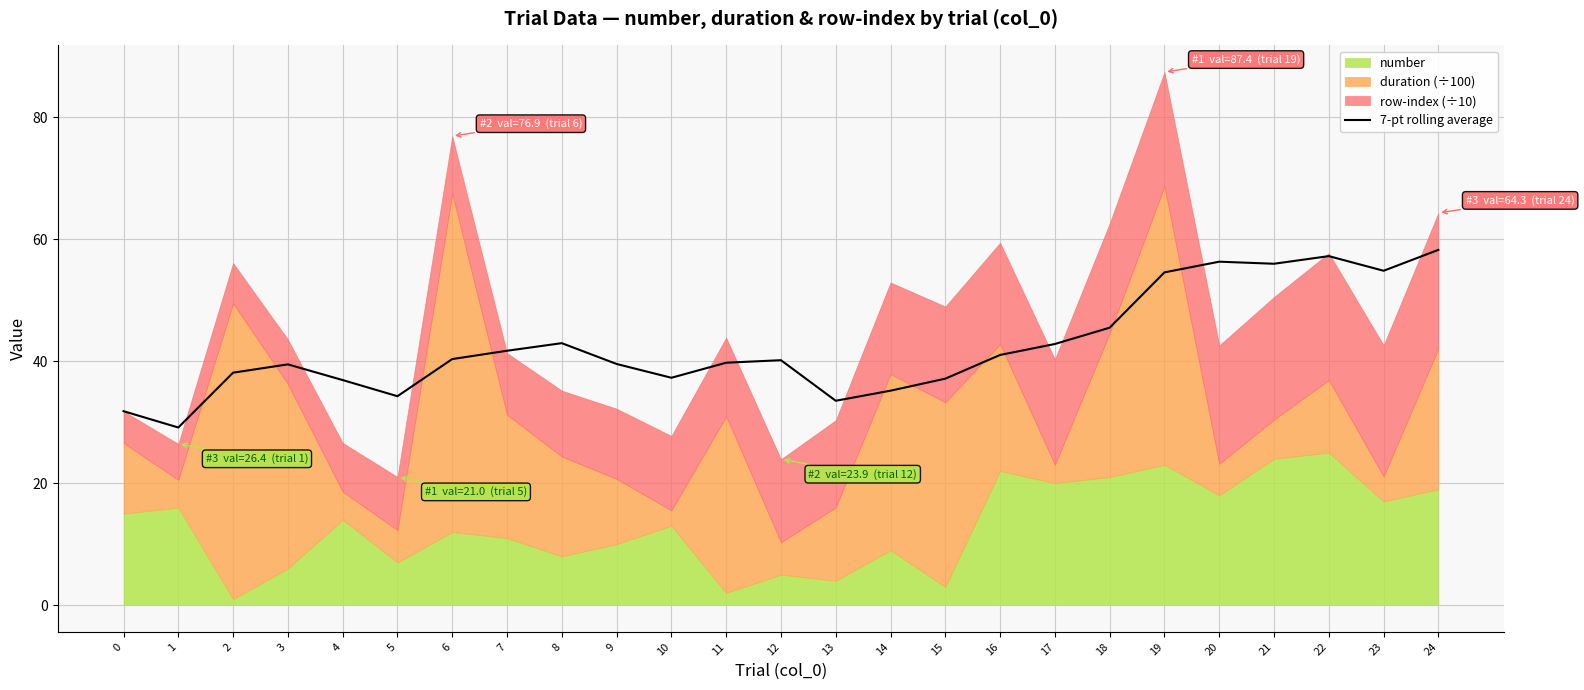

Where is the data nearest to the value 43?

8